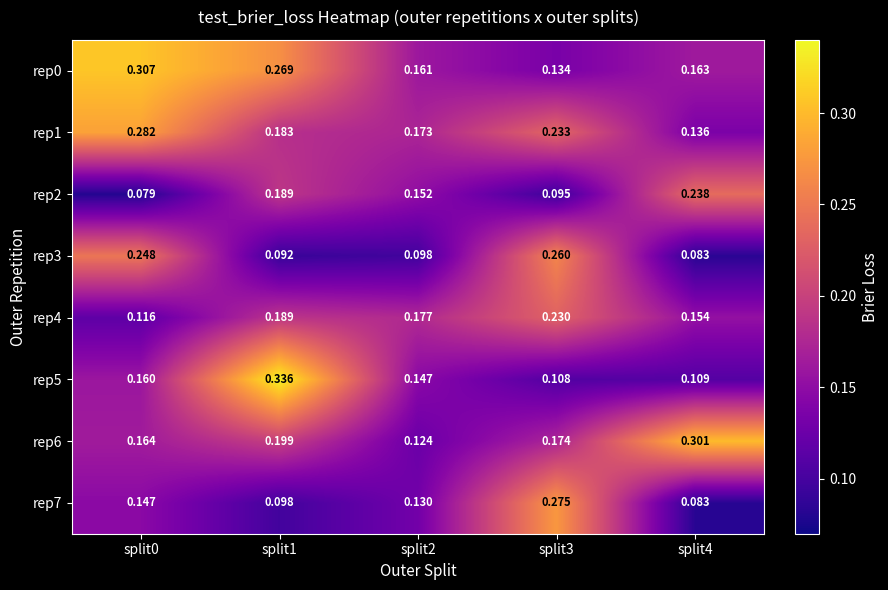

Is the value of rep5 at split2 greater than the value of rep7 at split4?

Yes